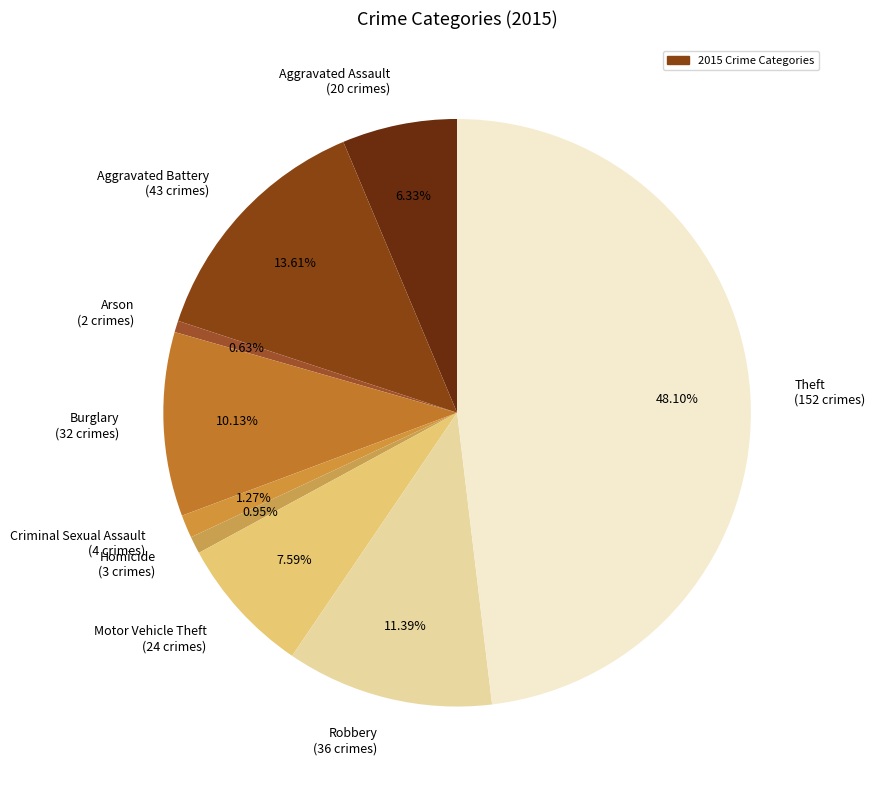

Which slice is the largest?

Theft